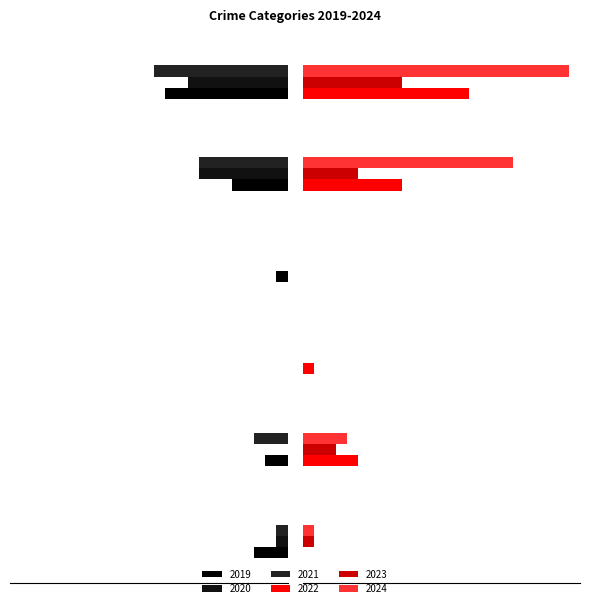

What position from the right is Aggravated Assault?

6